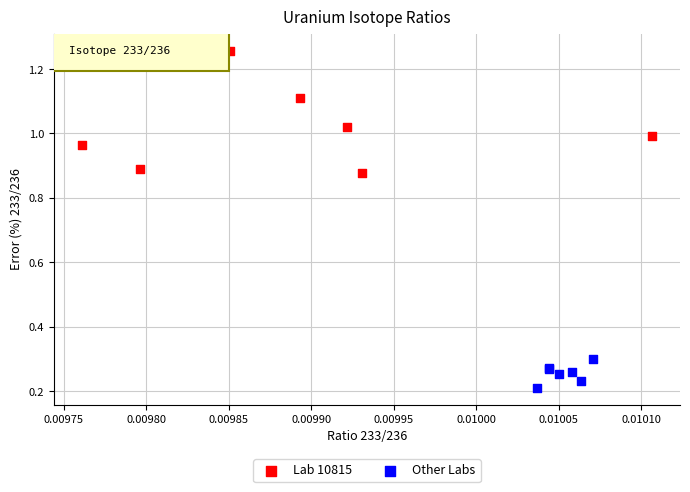

Which series has the widest spread of Y values?

Lab 10815